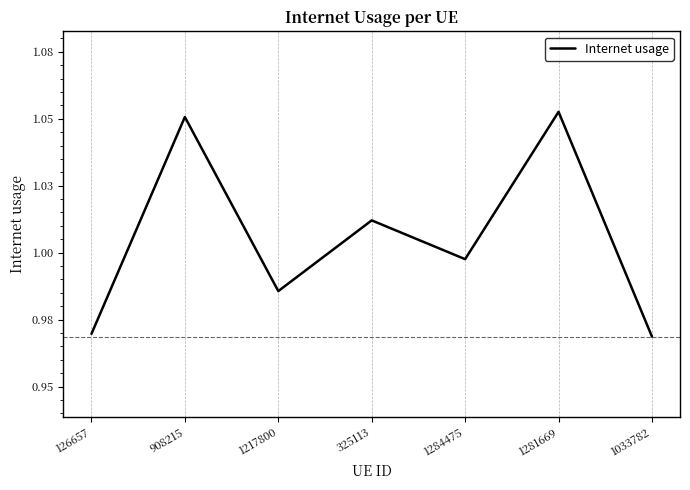

Does the chart have visible grid lines?

No